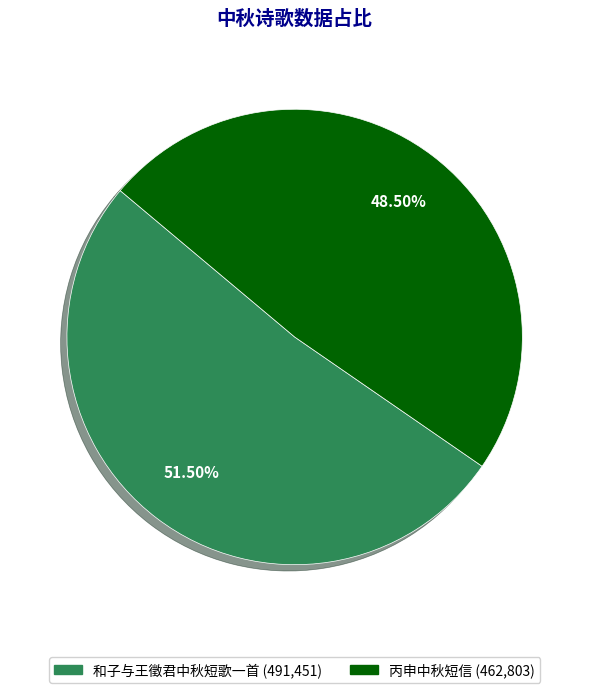

To the nearest percent, what is the combined percentage of 和子与王徵君中秋短歌一首 and 丙申中秋短信?

100%